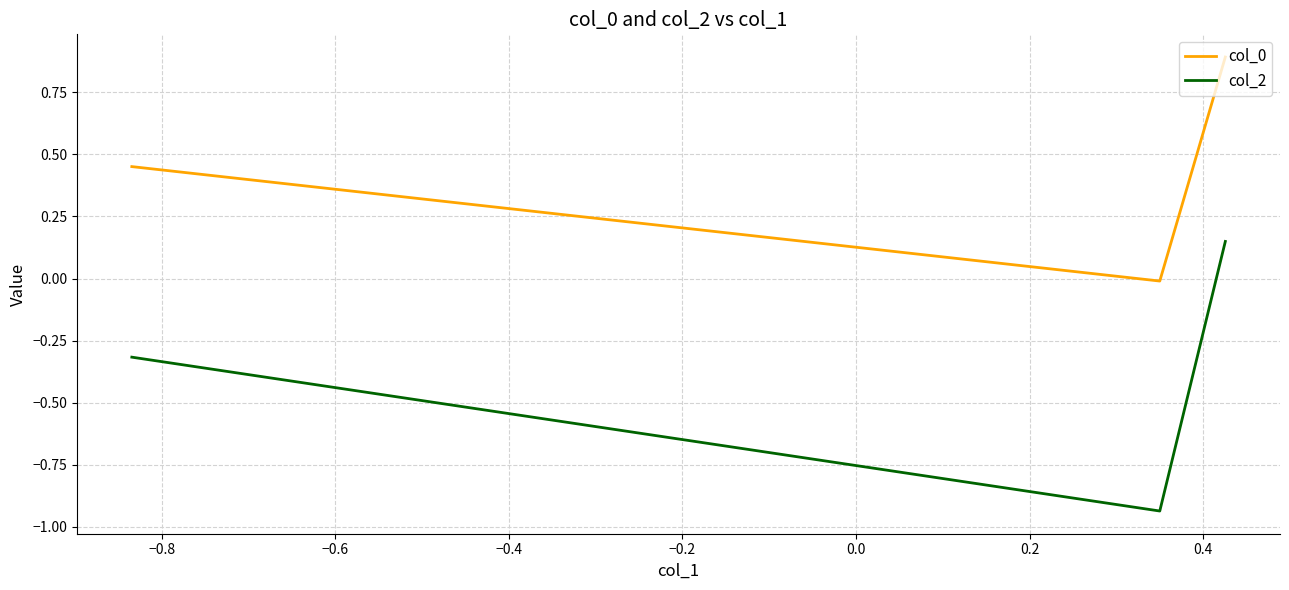

How many negative values does the col_0 series have?

1